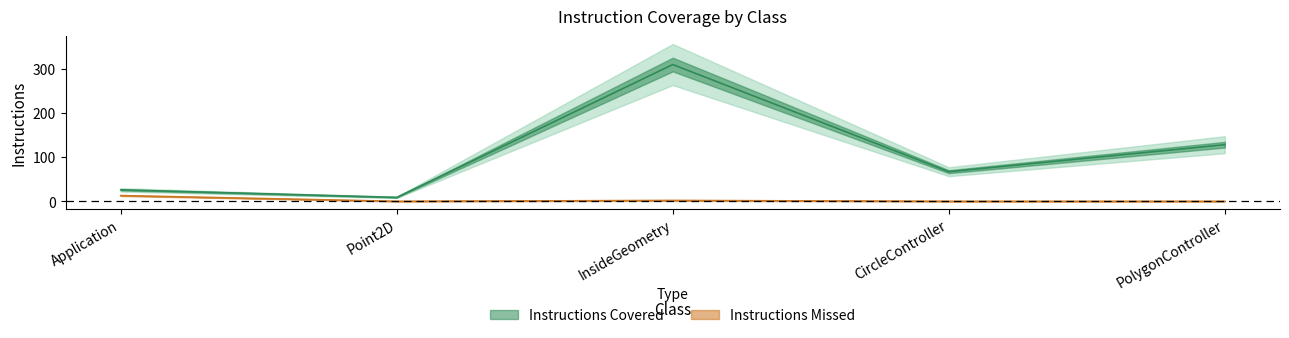

What is the value of the Instructions Missed point at the 1st from the left?

13